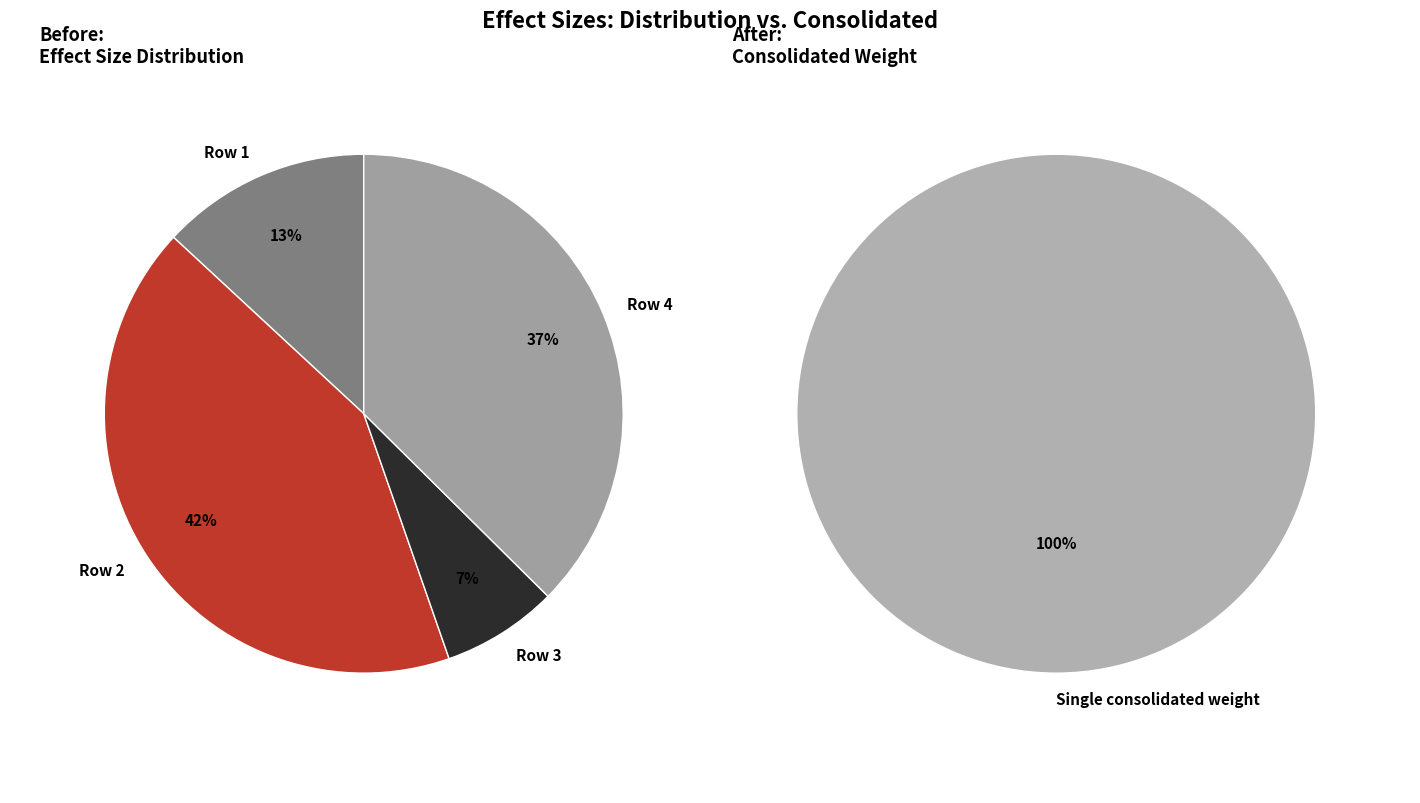

True or false: 0.1819702398665401 accounts for 37% of the total.

True